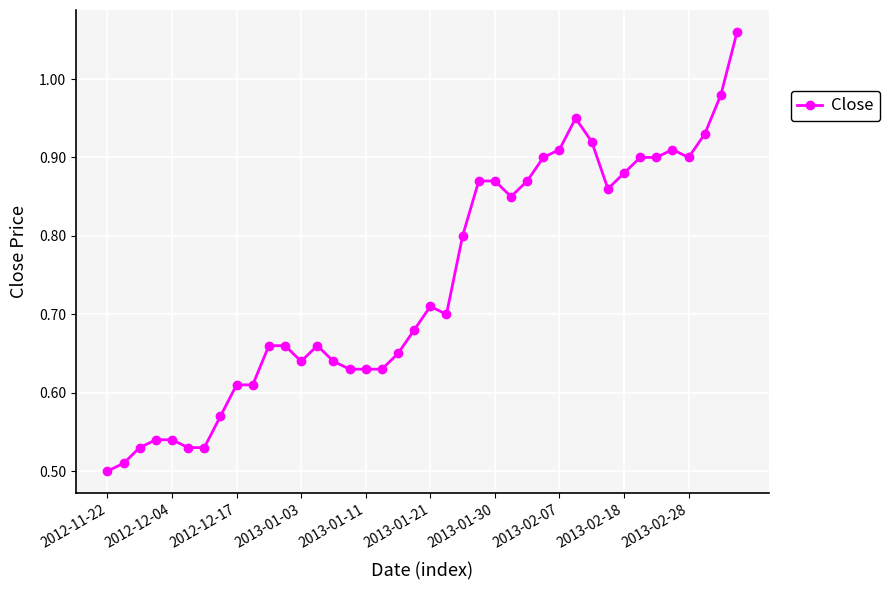

What is the sum of all values?

29.6